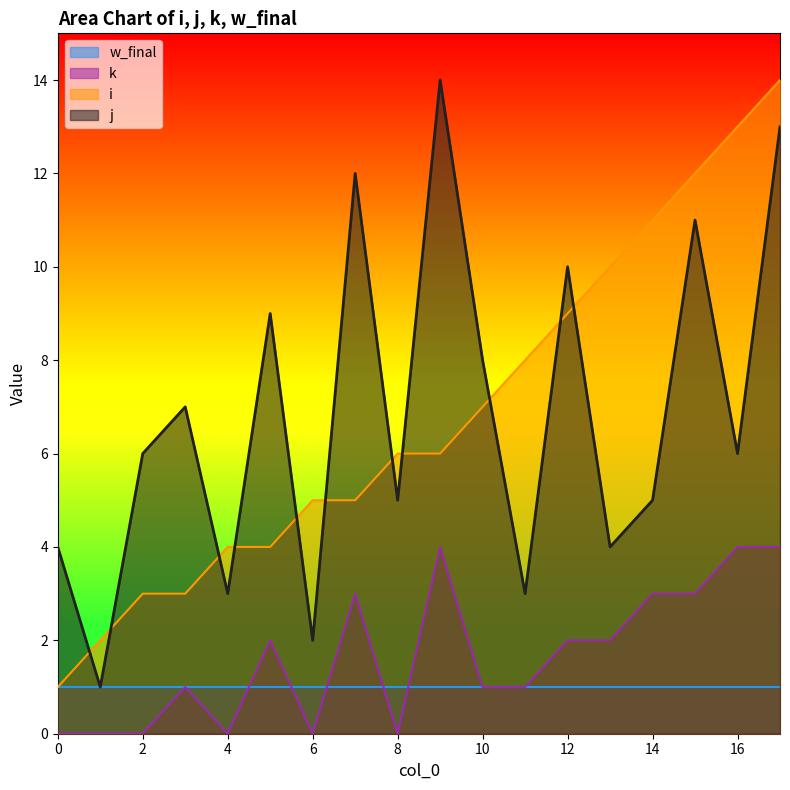

At which label does j first exceed 6?

3